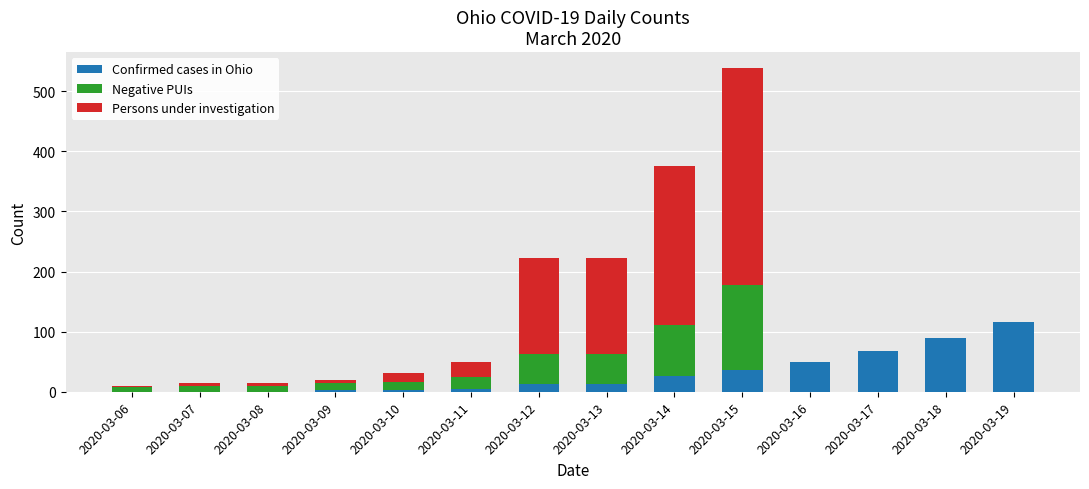

Does the chart contain stacked bars?

Yes